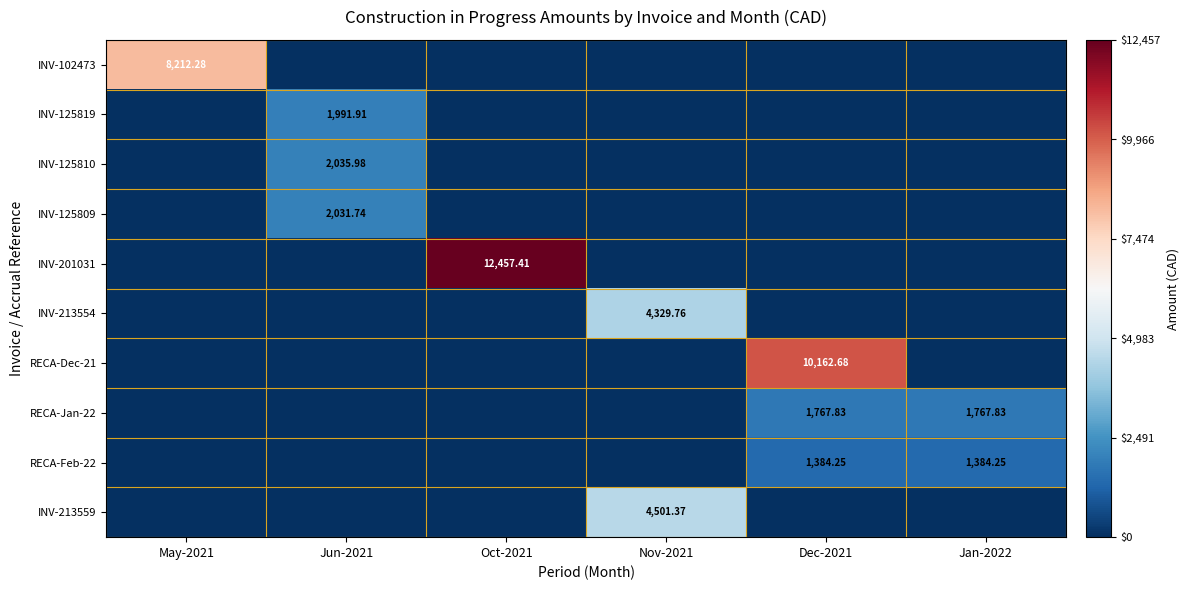

What is the average value of the INV-125809 series?

338.6